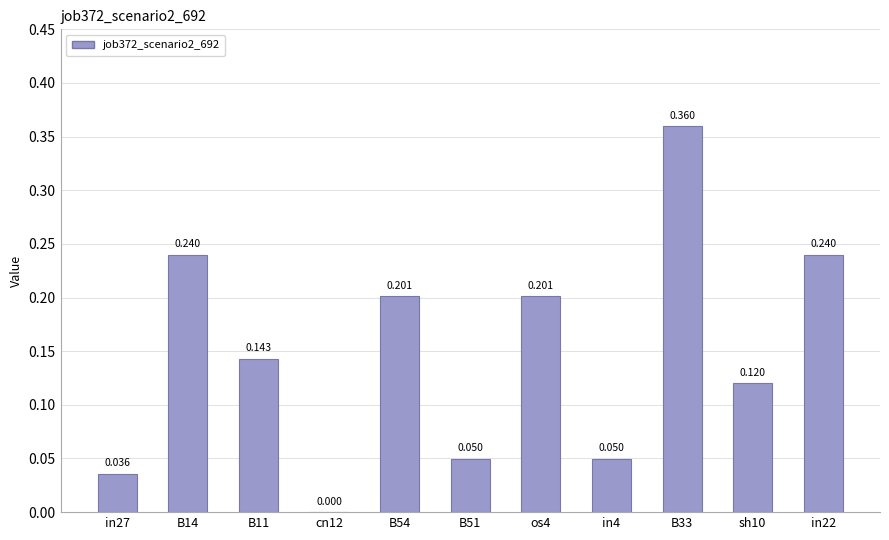

What is the change in value from B54 to B51?

-0.2